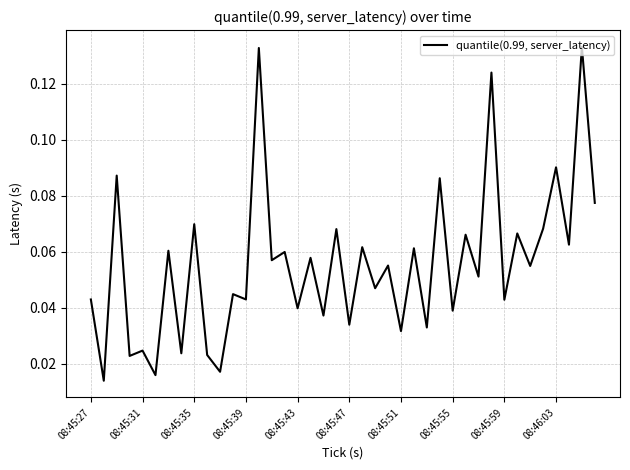

Count the values in the range 0 to 1.

40